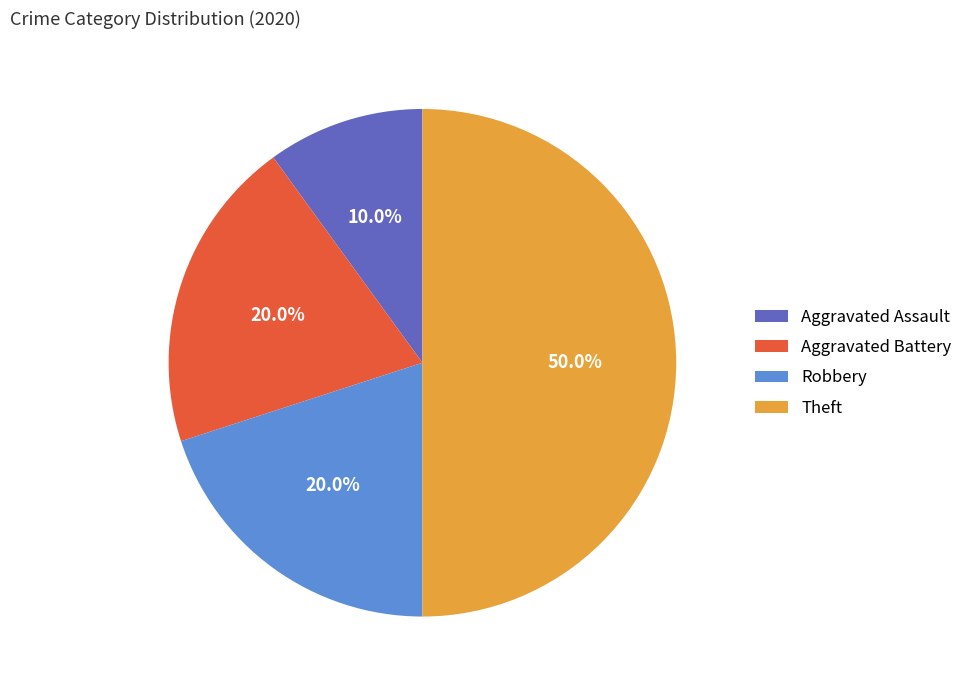

To the nearest percent, what percentage of the pie is Aggravated Battery?

20%